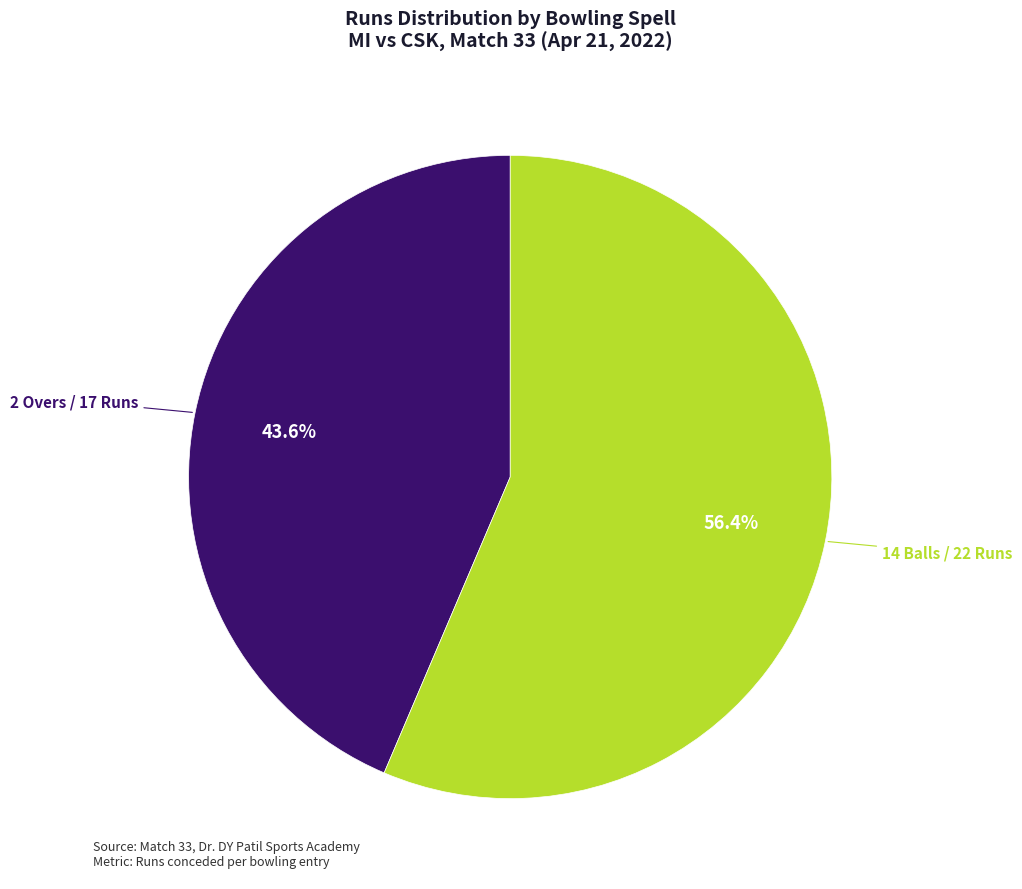

Is there a majority slice in this chart?

Yes